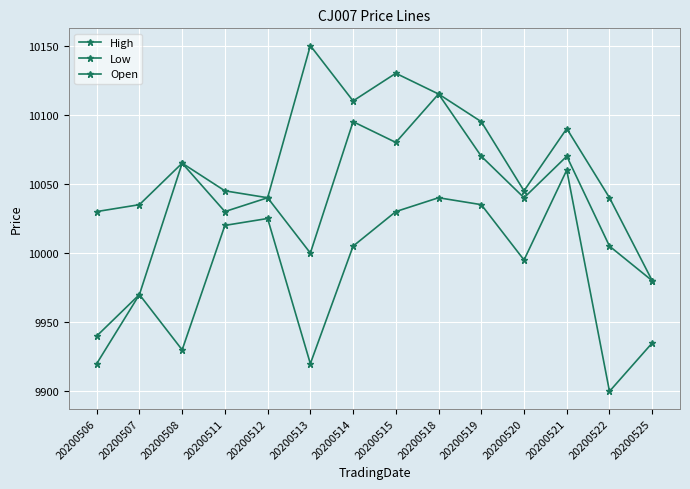

The value of High at 20200518 is 10115. True or false?

True